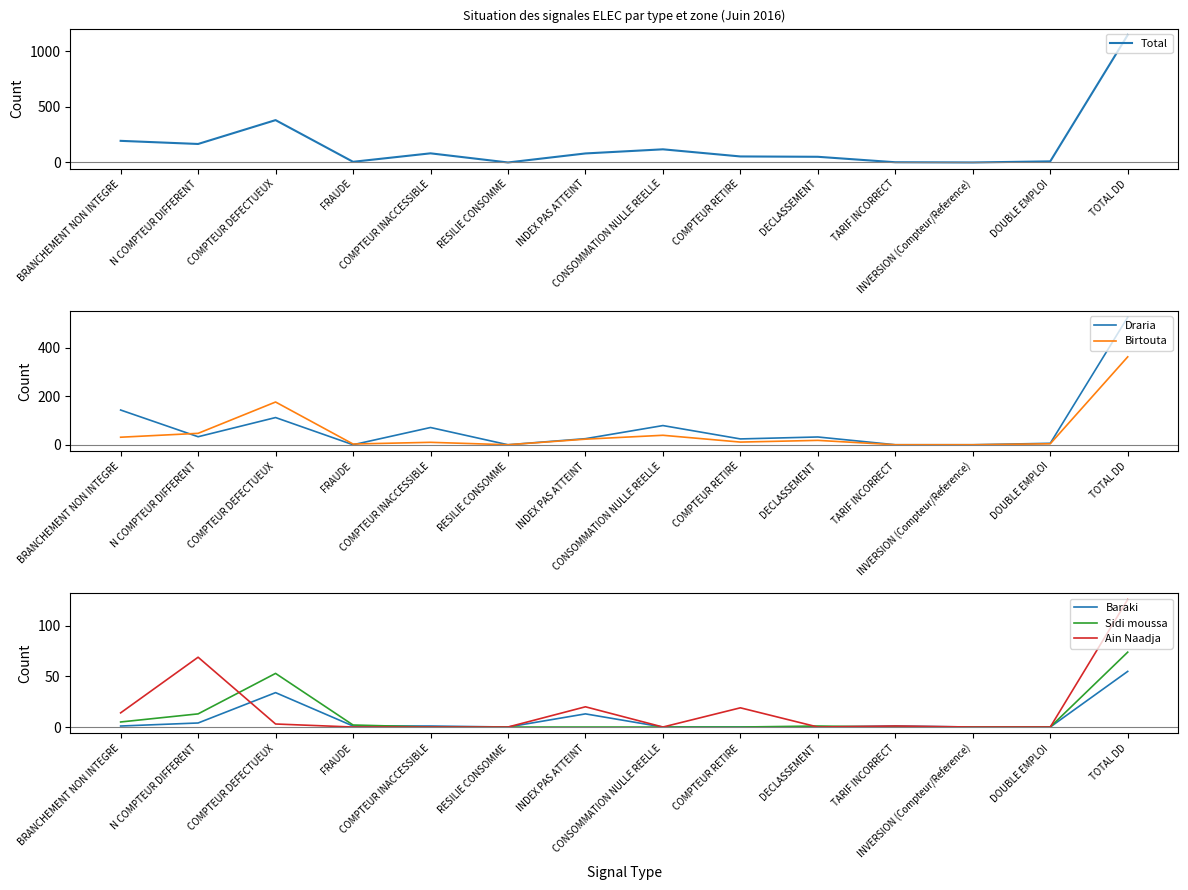

Which category has the highest value across all series?

TOTAL DD